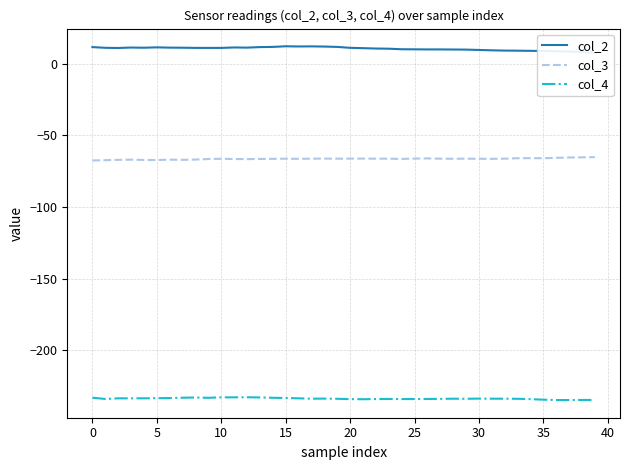

True or false: col_3 has a value of -38.9 at 25.

False